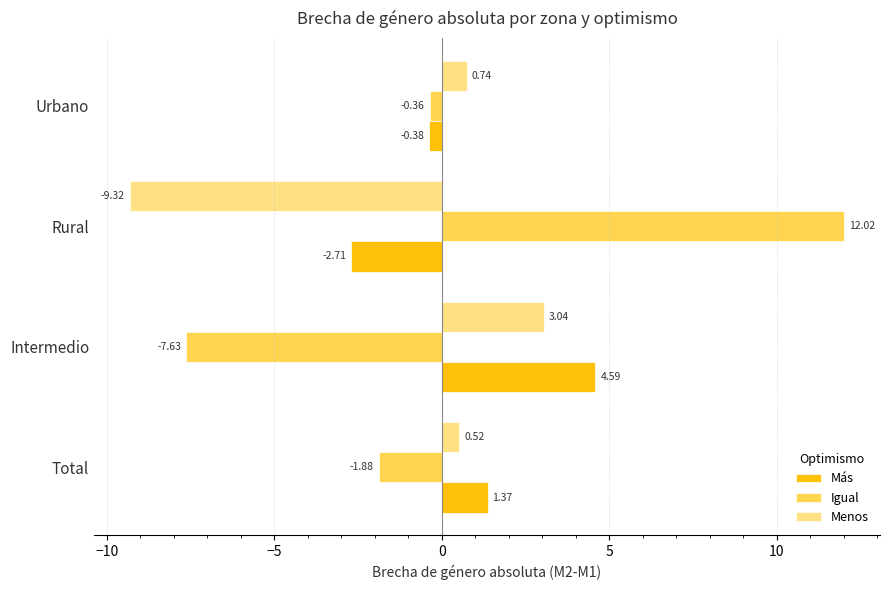

What is the sum of the Menos values at Total and Intermedio?

3.6